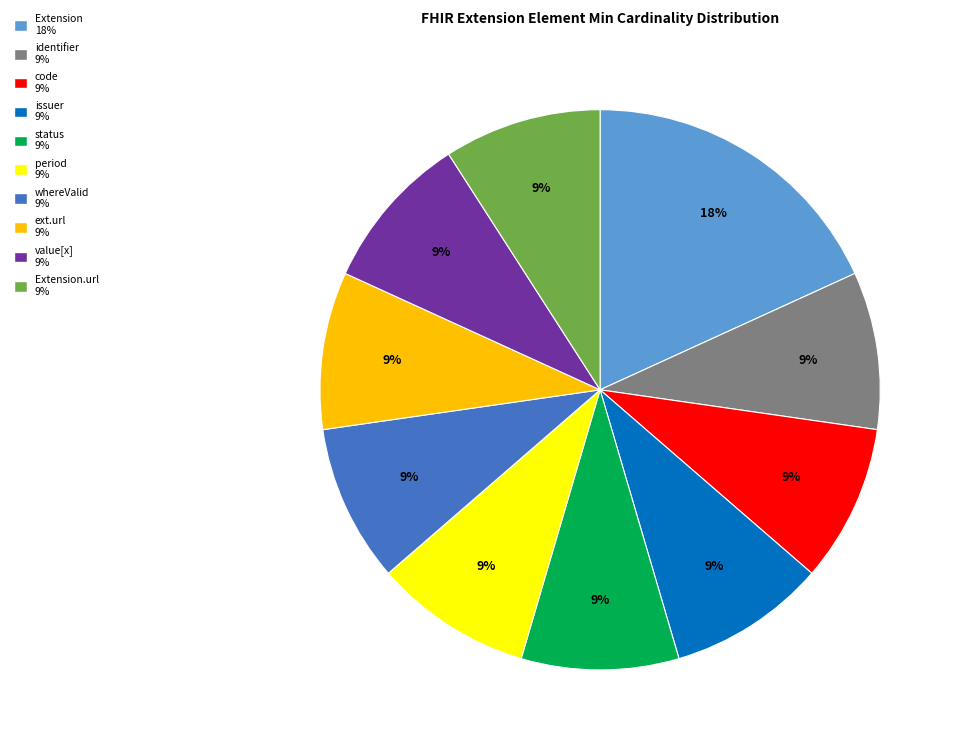

Is there any slice that represents more than half of the pie?

No